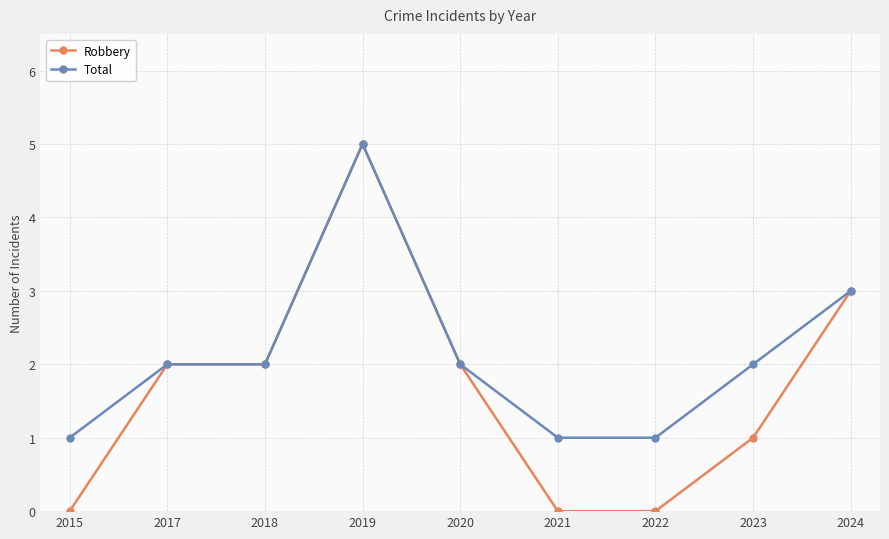

Count the number of data series in this chart.

2